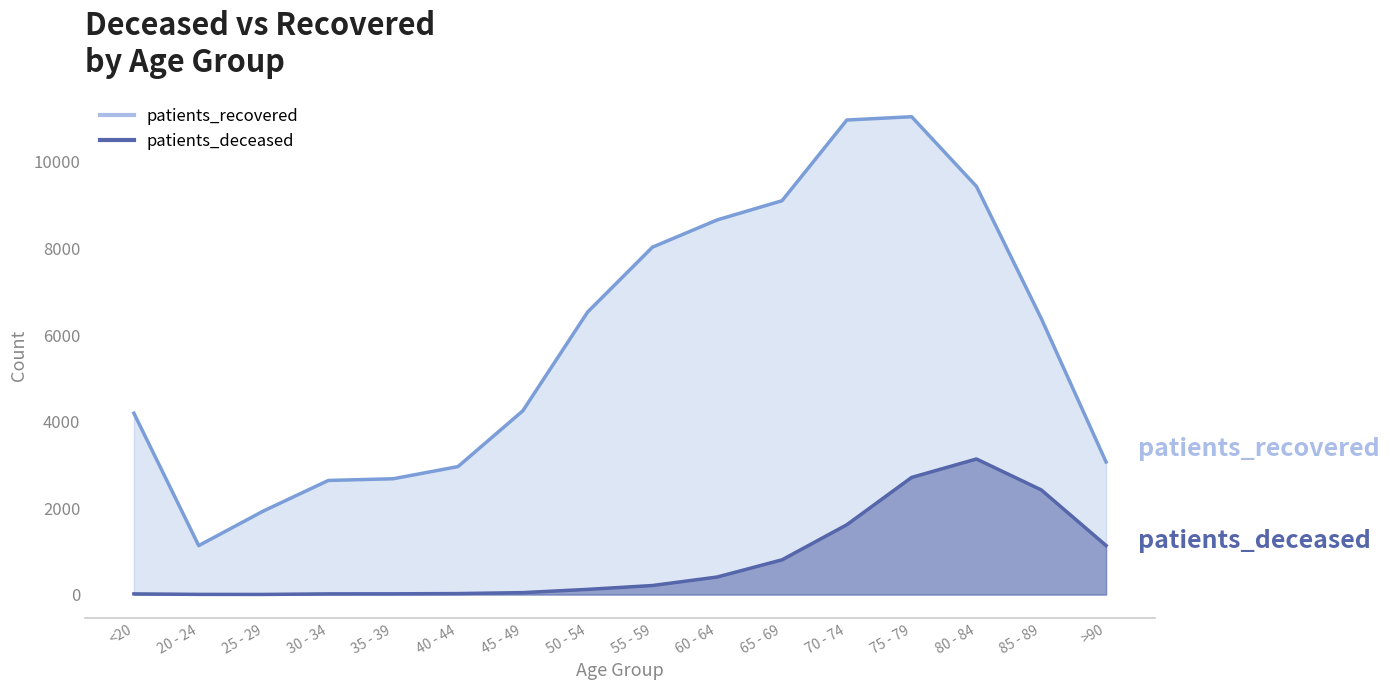

True or false: patients_deceased and patients_recovered intersect in this chart.

False